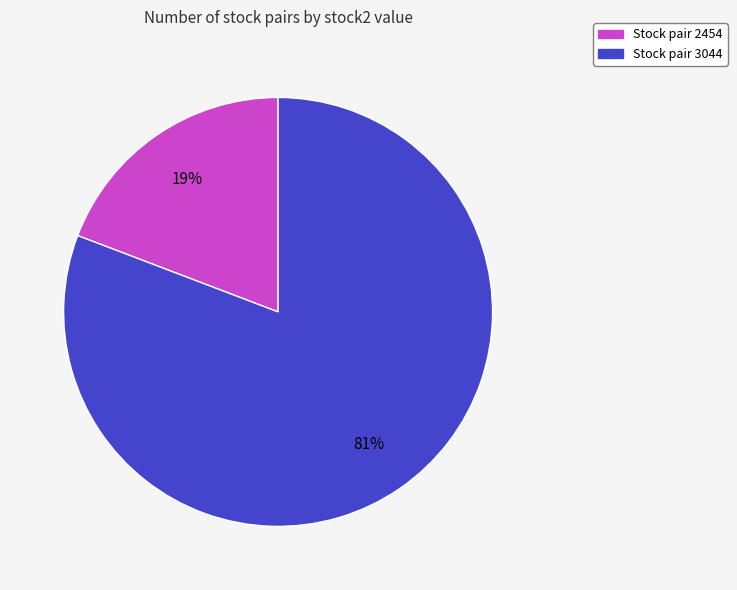

To the nearest percent, what is the difference between the largest and smallest slice percentages?

62%